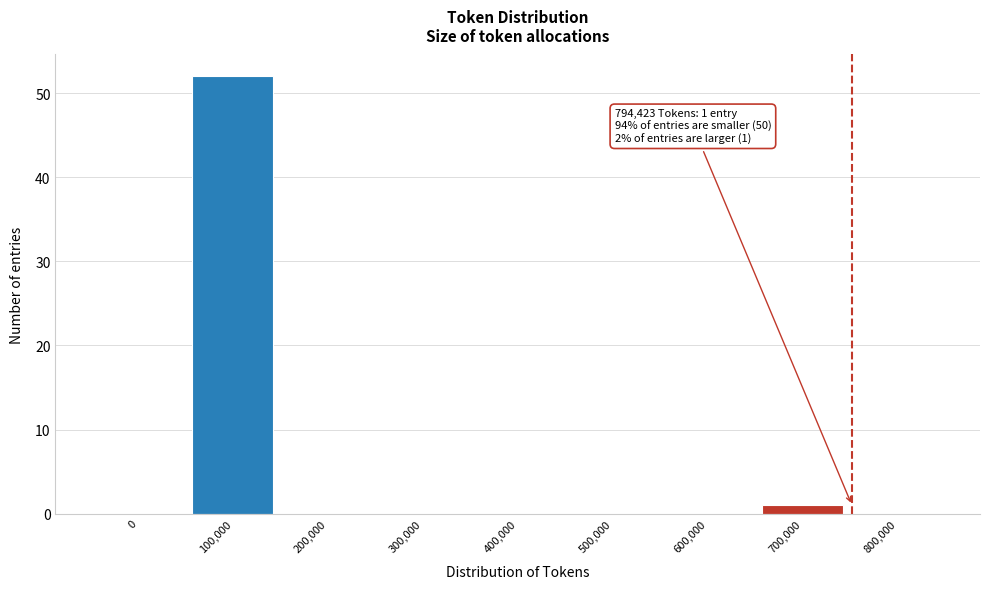

Reading right to left, extract all data points from this chart.

800,000=0	700,000=1	600,000=0	500,000=0	400,000=0	300,000=0	200,000=0	100,000=52	0=0